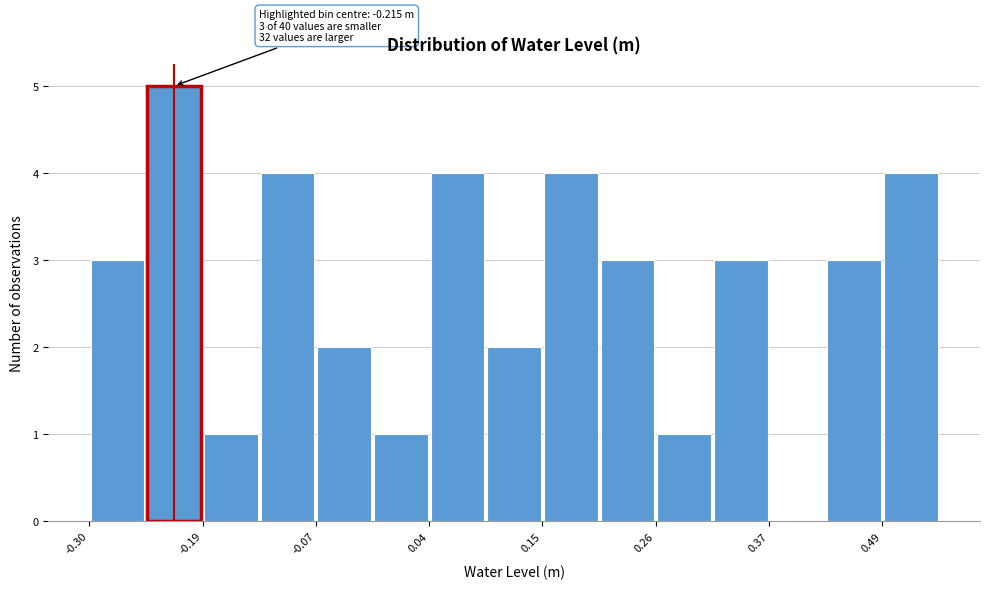

Around what value on the x-axis is the tallest bar? Give the approximate position of its centre, as read against the axis.

-0.22